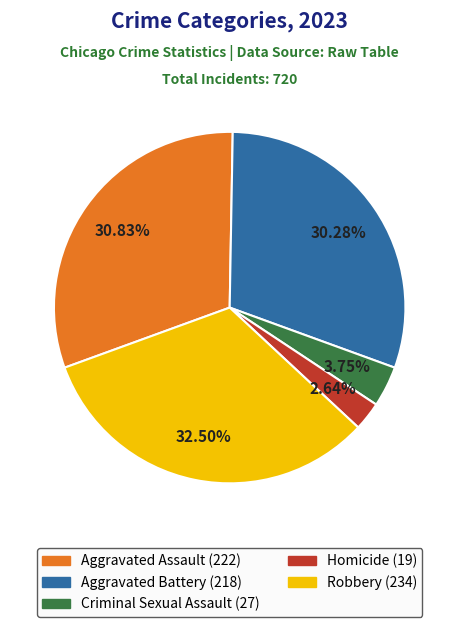

How many slices are in this pie chart?

5